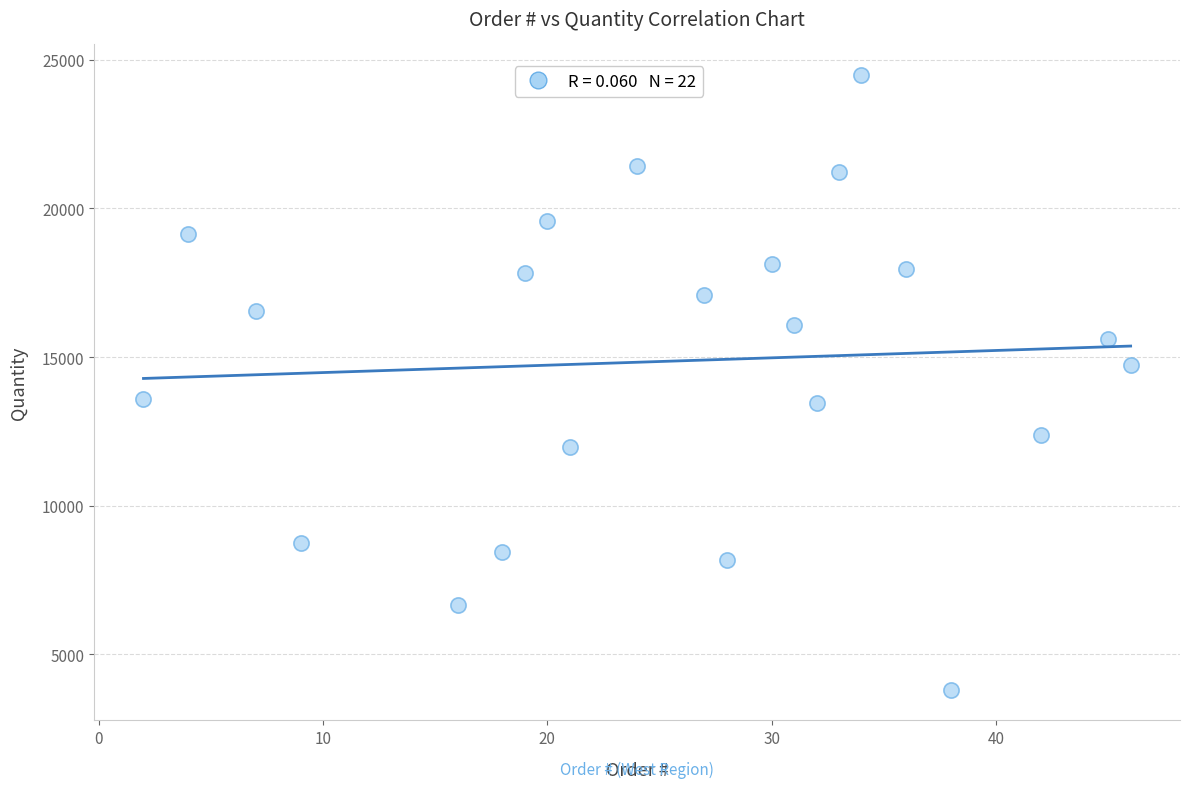

What is the range of X values (max minus min)?

44